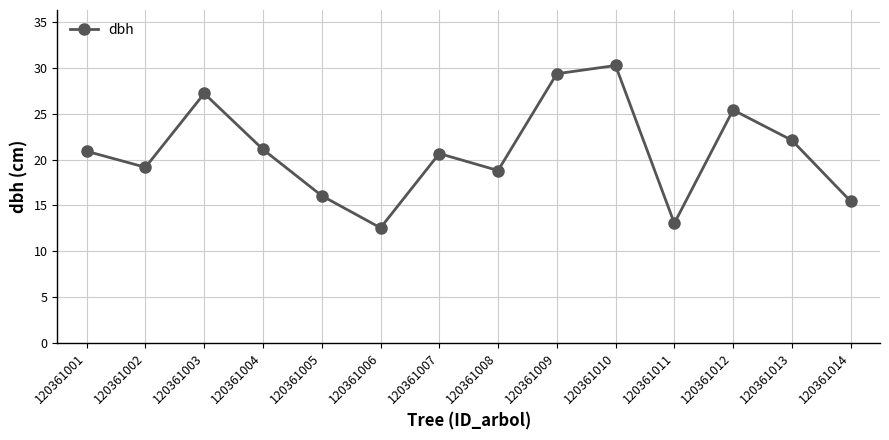

What is the difference between the maximum and second lowest values?

17.2